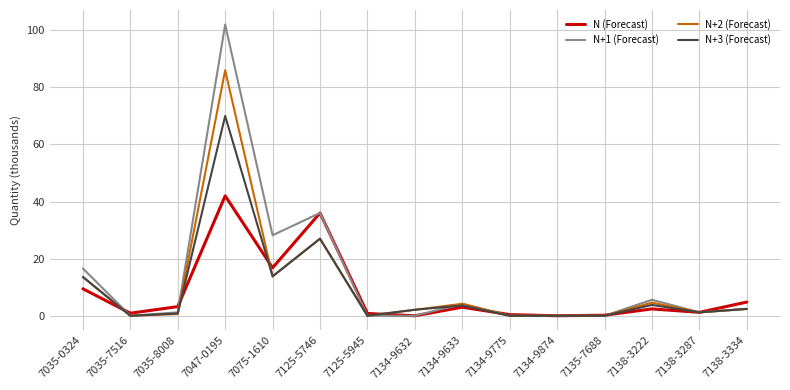

How many distinct data groups are displayed?

4